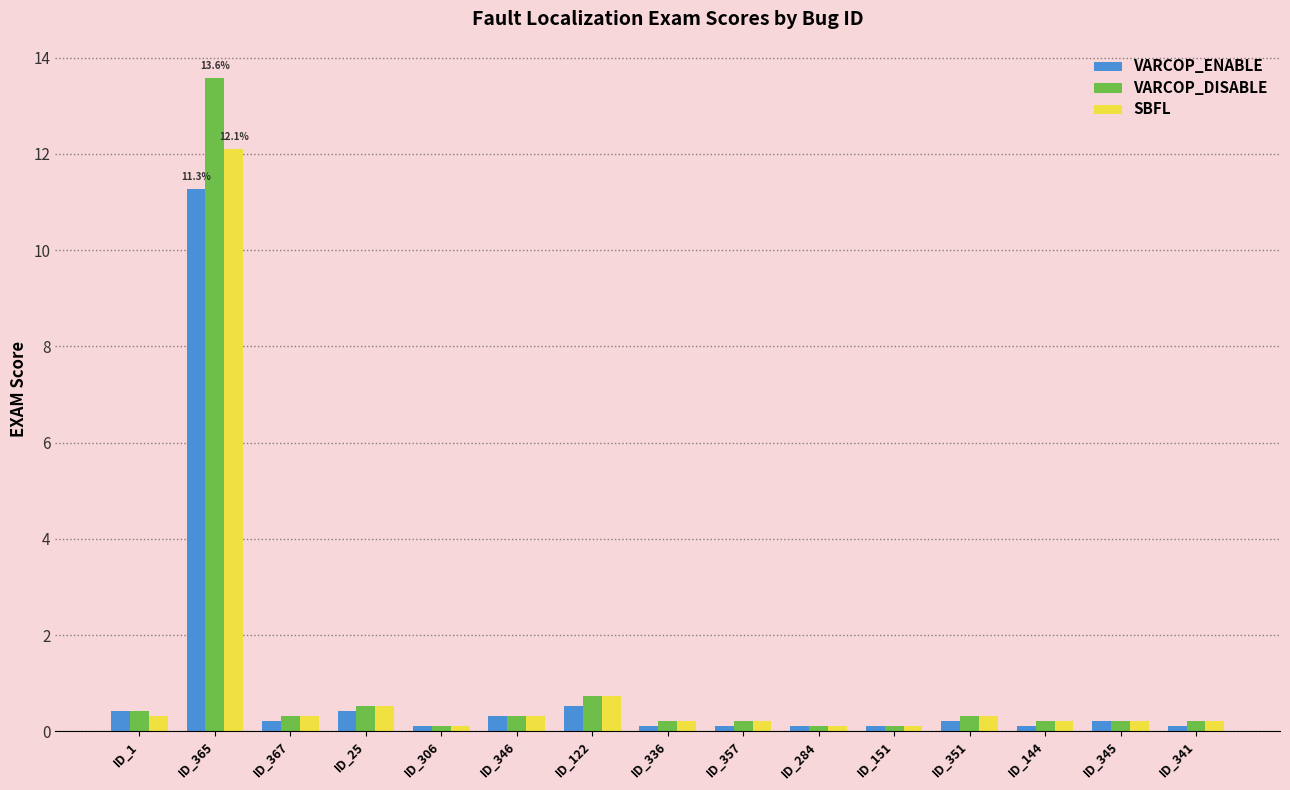

How many bars are there in each group?

3